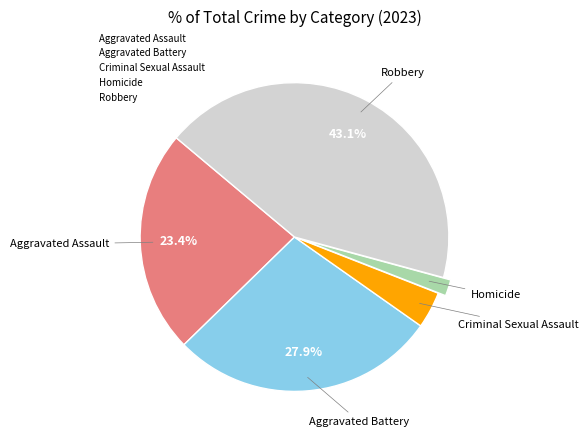

Which category has the smallest portion of the pie?

Homicide